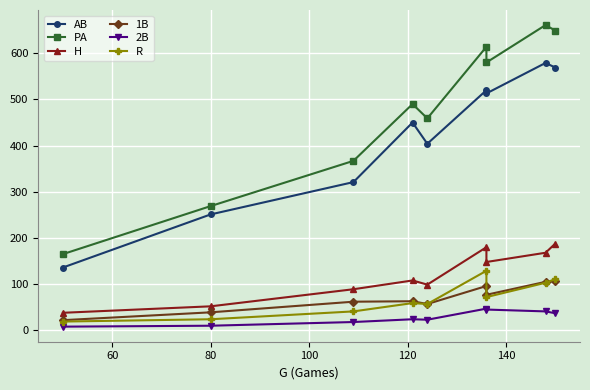

What is the difference between the maximum and minimum values in the PA series?

496